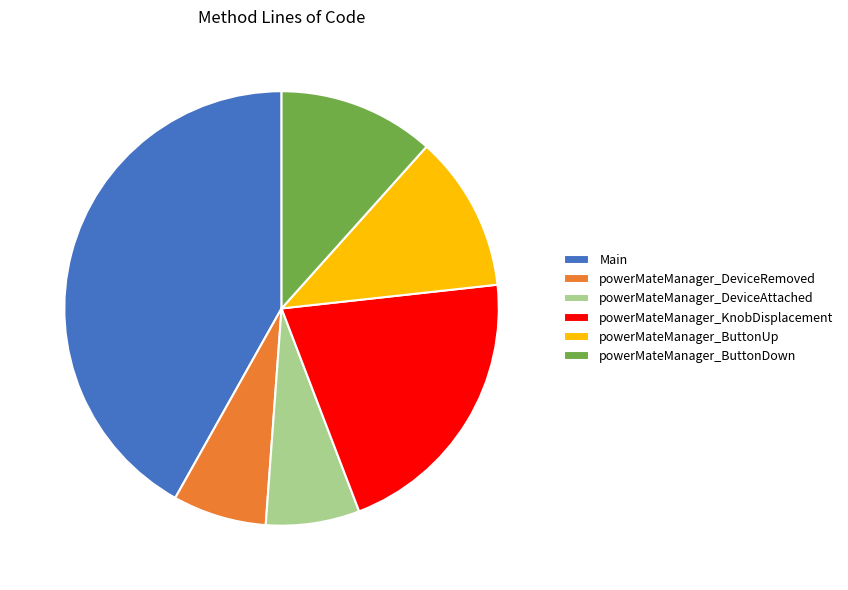

What is the largest slice in the pie chart?

Main